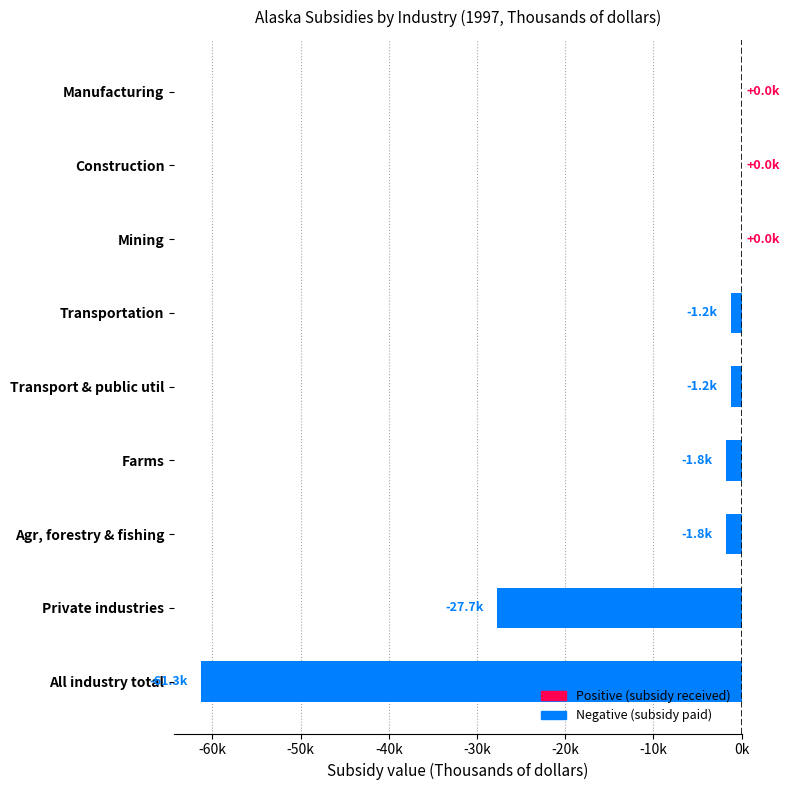

Are the bars horizontal?

Yes